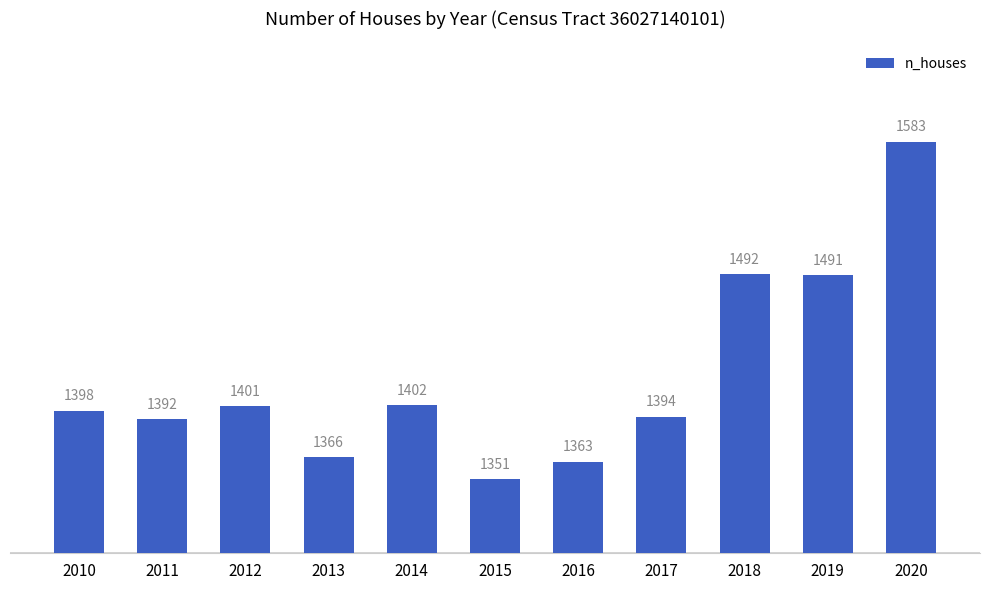

What is the difference between the values at 2013 and 2020?

217